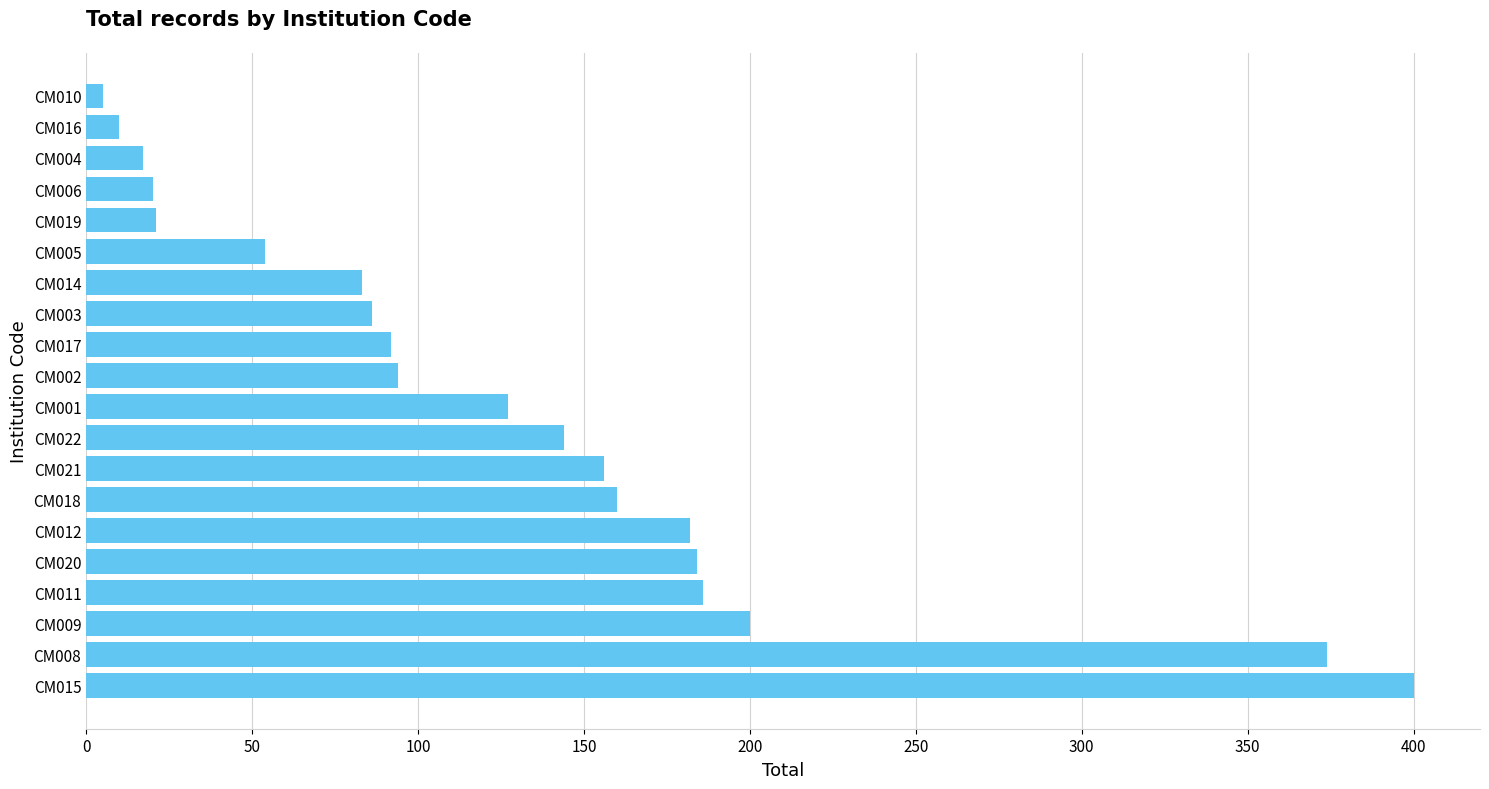

What is the difference between the second highest and minimum values?

369